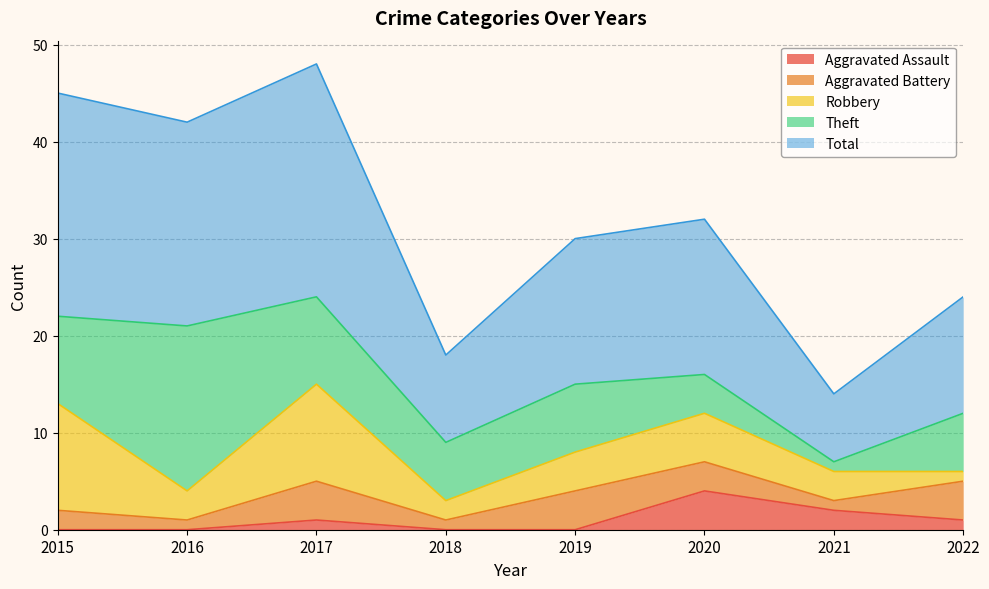

The value of Total at 2022 is 20. True or false?

False